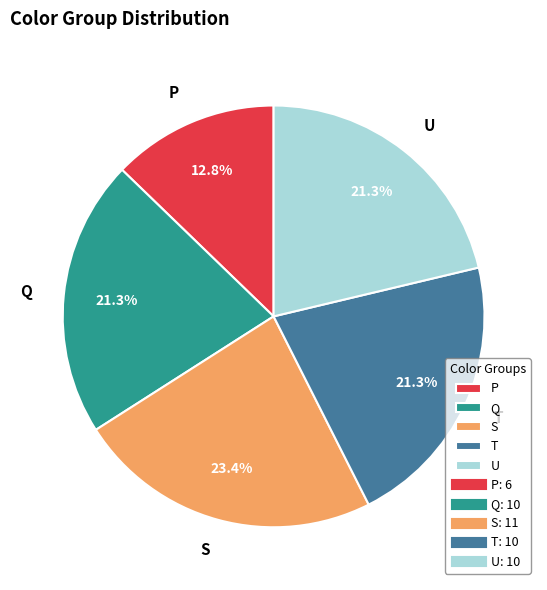

Between T and P, which is larger?

T